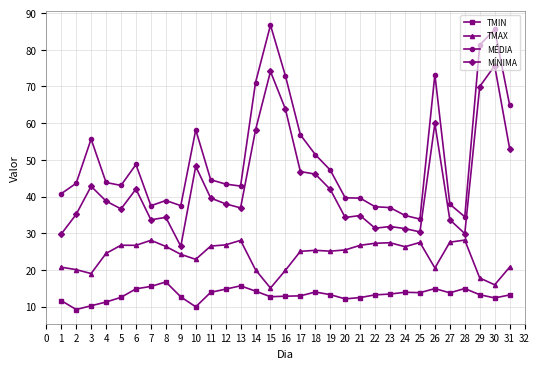

Is the value of TMIN at 12 greater than the value of MÍNIMA at 5?

No